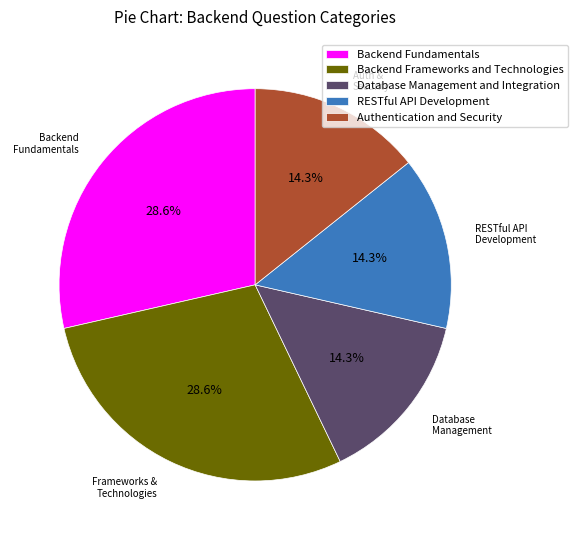

To the nearest percent, what is the difference between the Backend Frameworks and Technologies and Authentication and Security slice percentages?

14%